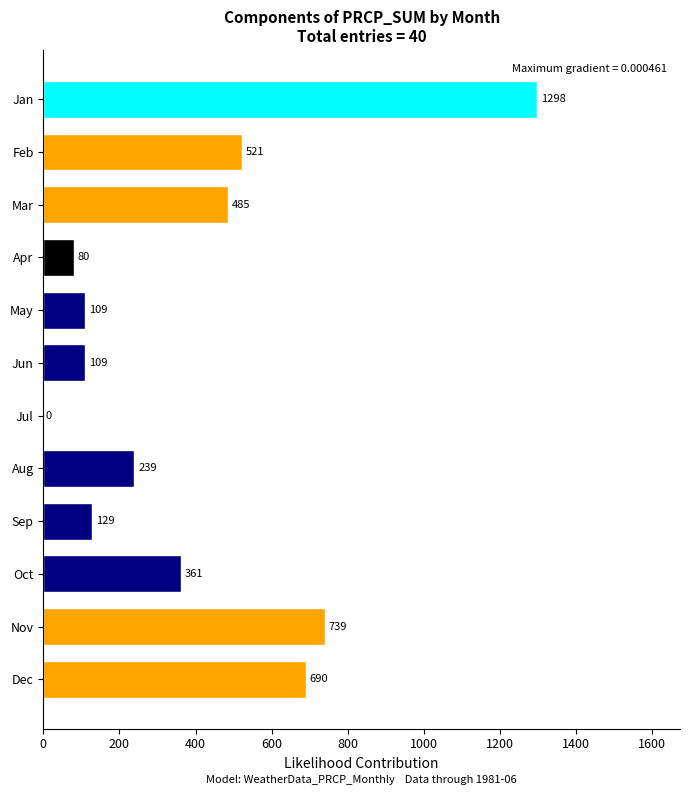

Are the bars grouped side by side (vs. stacked)?

No